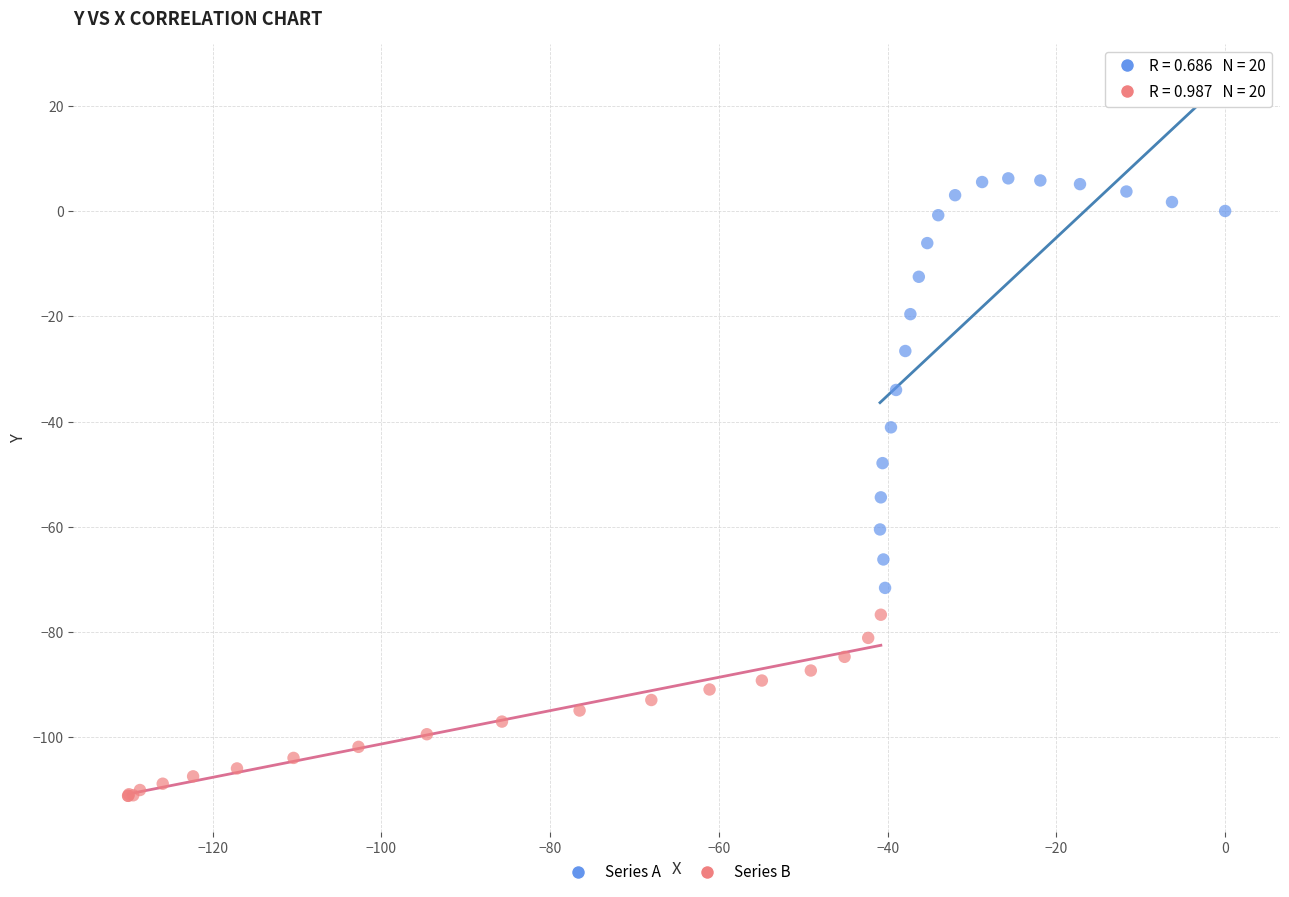

What are all the series names shown in the legend?

Series A, Series B